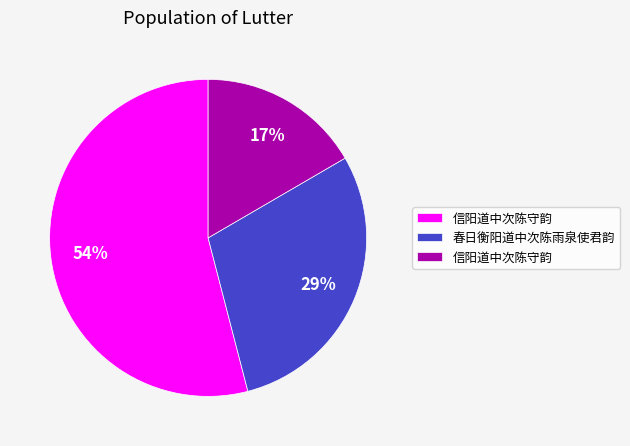

Is there any slice that represents more than half of the pie?

Yes